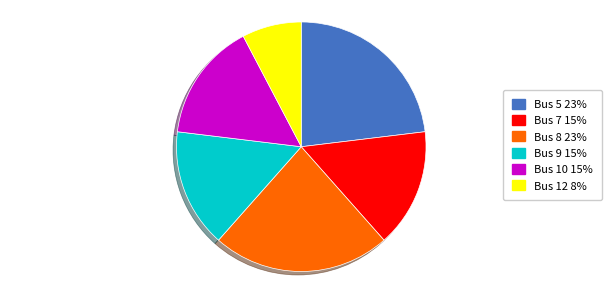

What is the ratio of the value at Bus 12 8% to the value at Bus 10 15%?

0.5